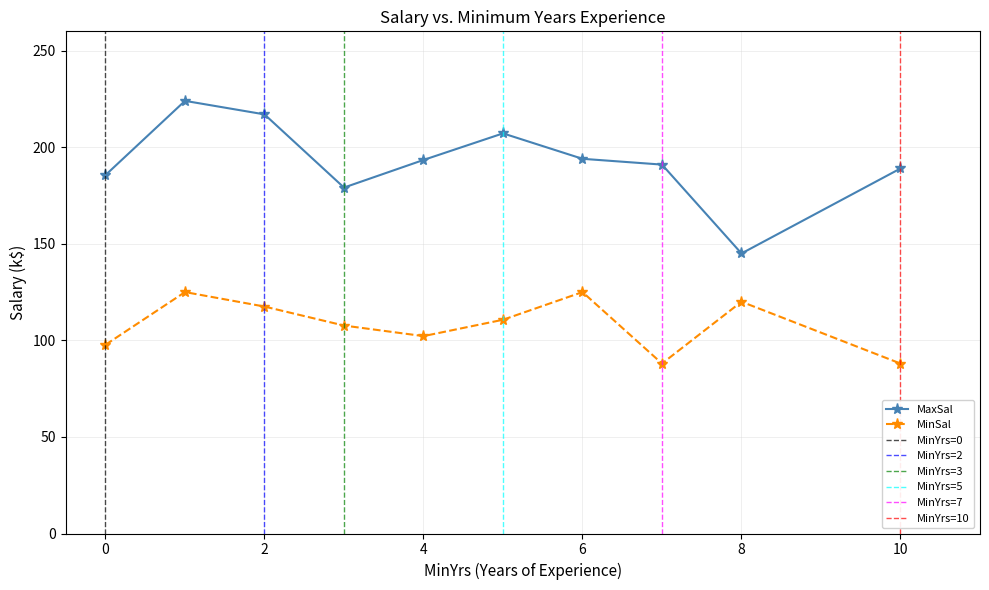

The value of MaxSal at 2 is 217.0. True or false?

True